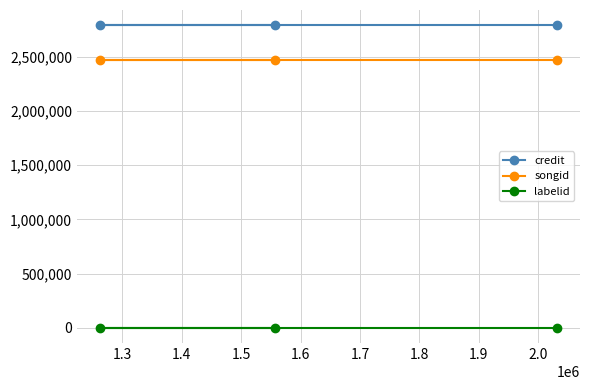

Which series has the largest total across all categories?

credit